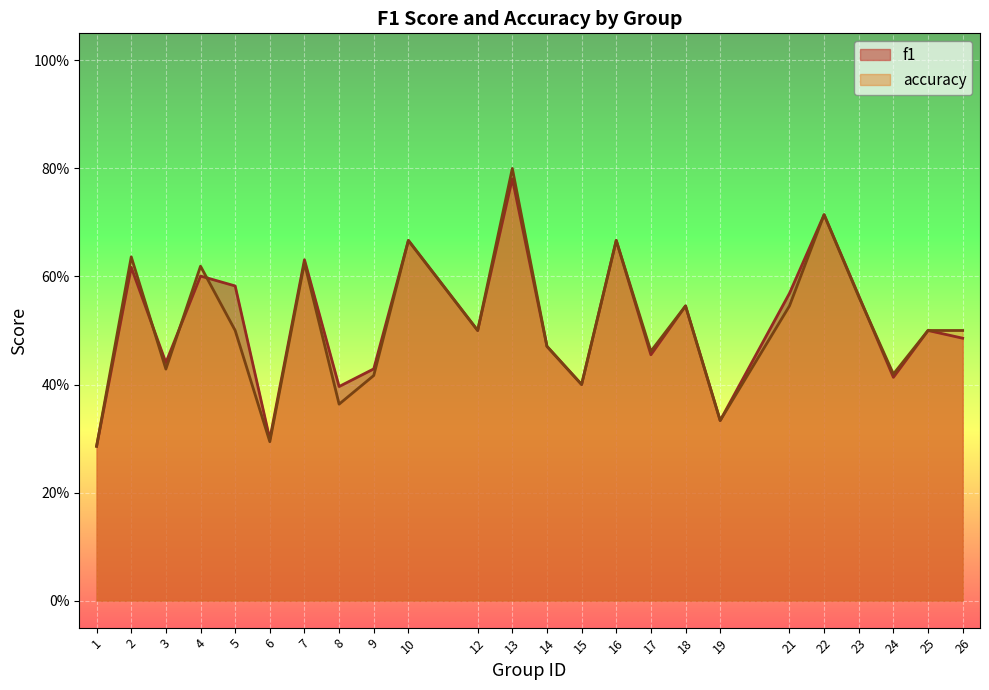

Which has a higher value, 25 or 12?

25